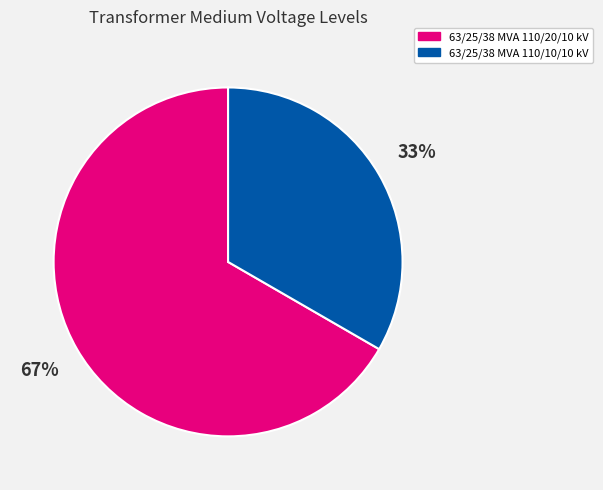

Rank the categories by value from highest to lowest.

63/25/38 MVA 110/20/10 kV, 63/25/38 MVA 110/10/10 kV